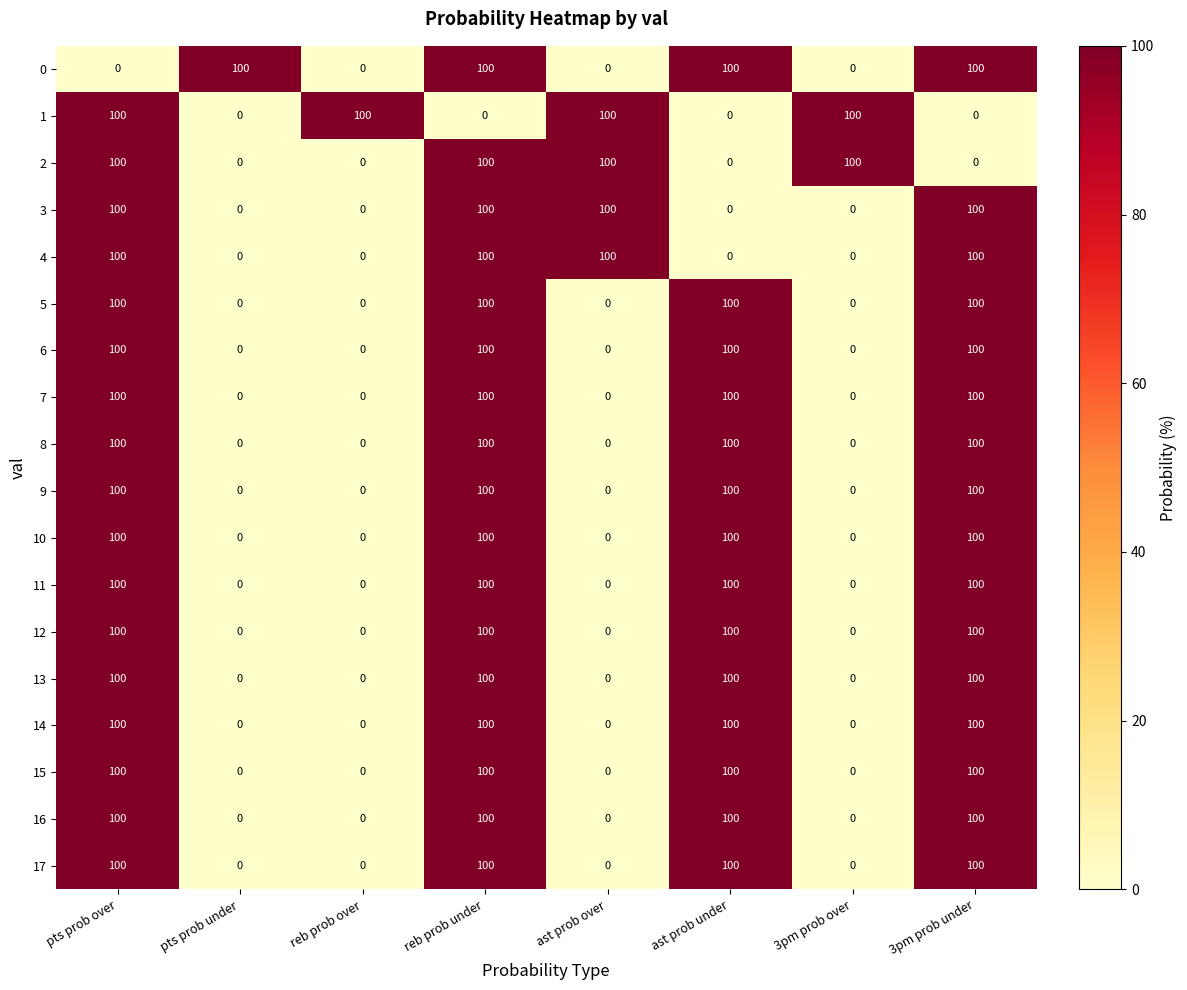

How many data points does each series have?

8